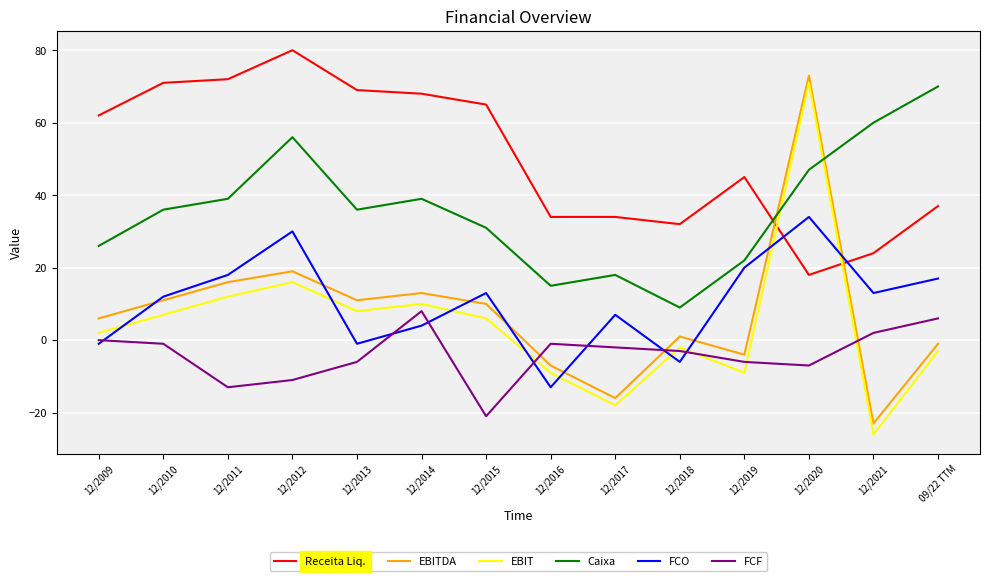

Where do Receita Liq. and FCO first cross each other?

12/2019 and 12/2020